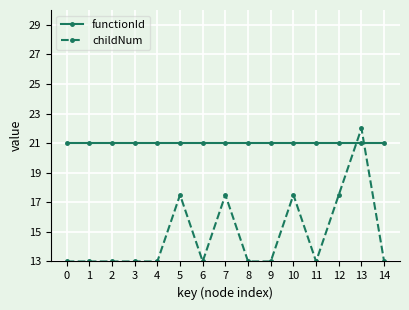

True or false: functionId and childNum cross at least once.

True